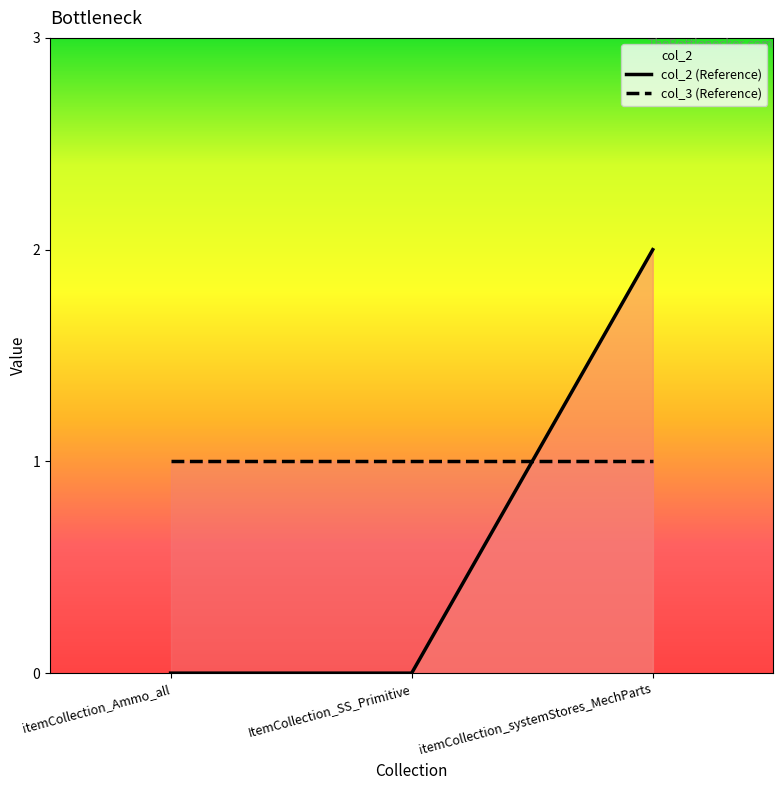

What is the label of the 3rd point from the right?

itemCollection_Ammo_all